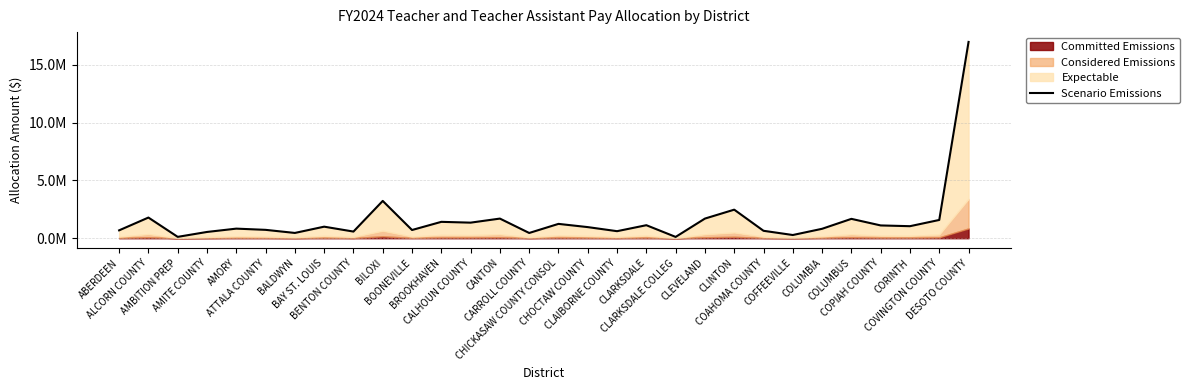

The chart shows a value of 167125.8 at AMBITION PREP. True or false?

False